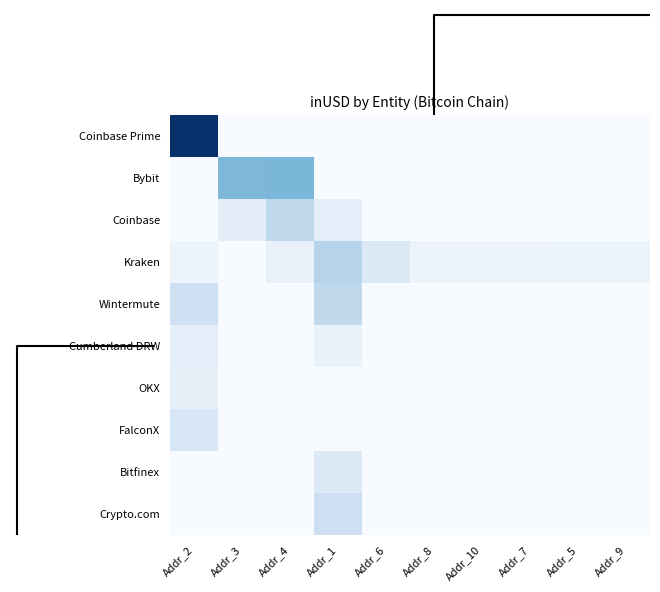

List the series in order of their peak value, highest first.

Coinbase Prime, Bybit, Kraken, Wintermute, Coinbase, Crypto.com, FalconX, Bitfinex, Cumberland DRW, OKX